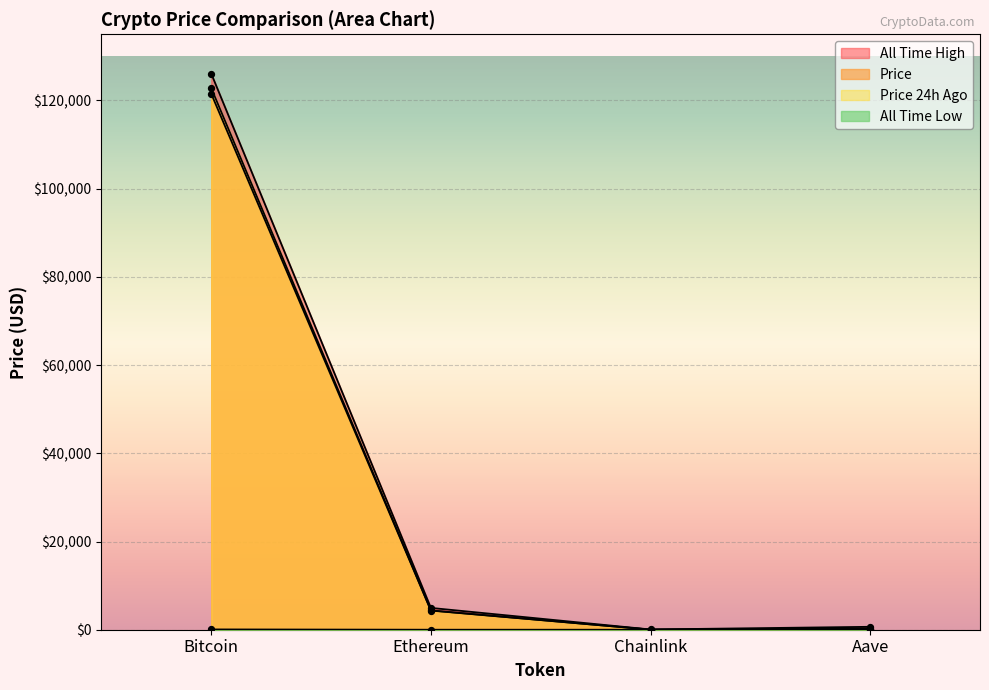

At how many categories does at least one series exceed 52579?

1